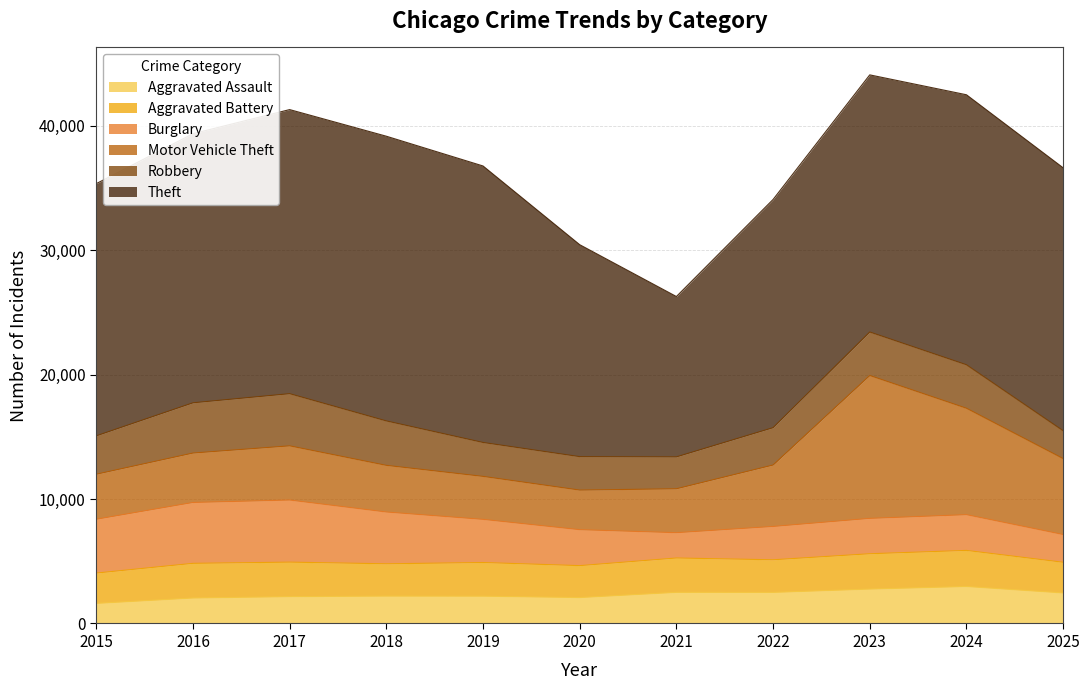

Which label corresponds to the smallest value in the chart?

2015